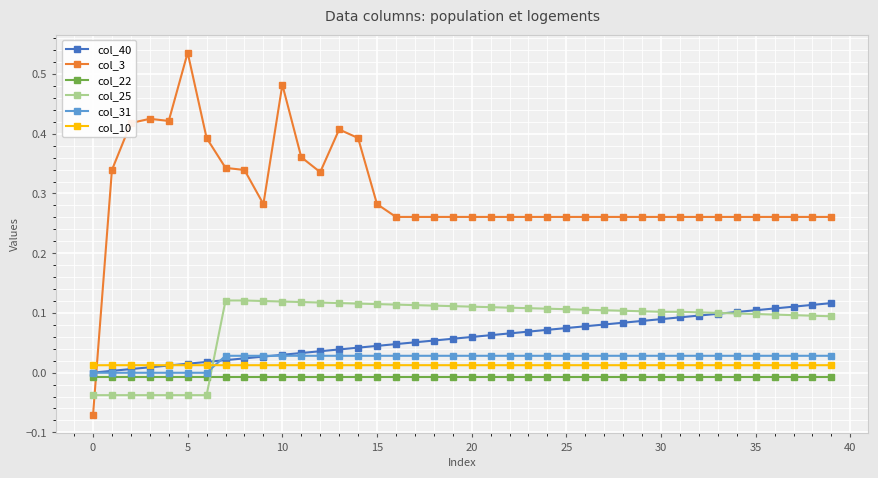

How many lines are shown in the chart?

6